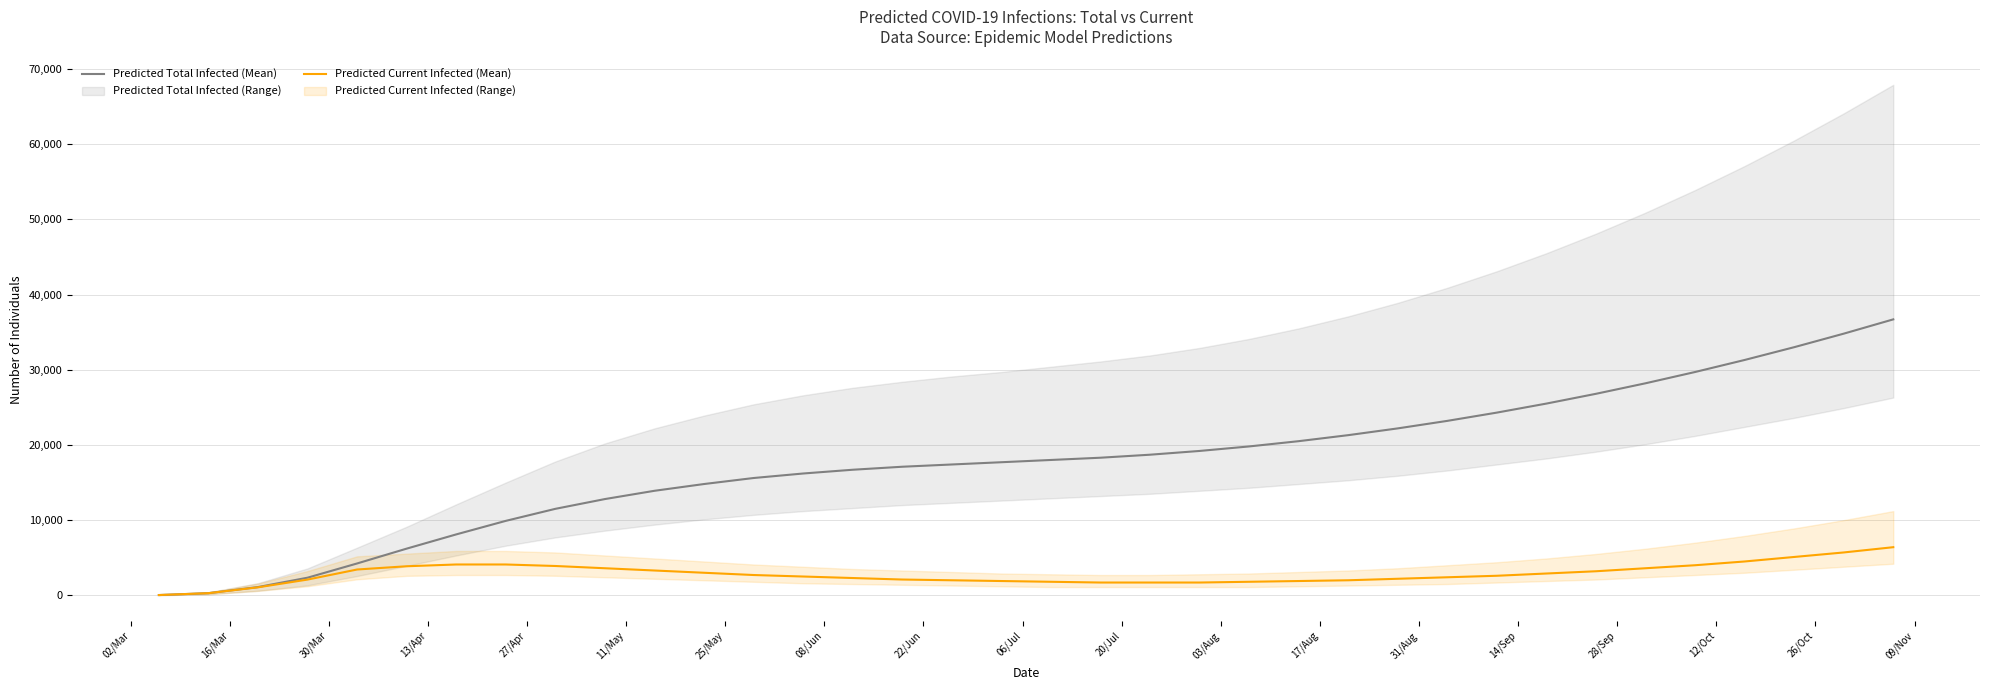

Which series has the largest total across all categories?

Predicted Total Infected (Mean)